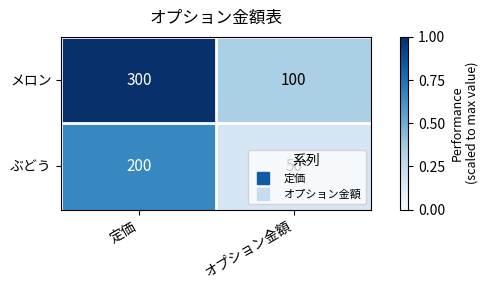

How many categories are shown in the chart?

2